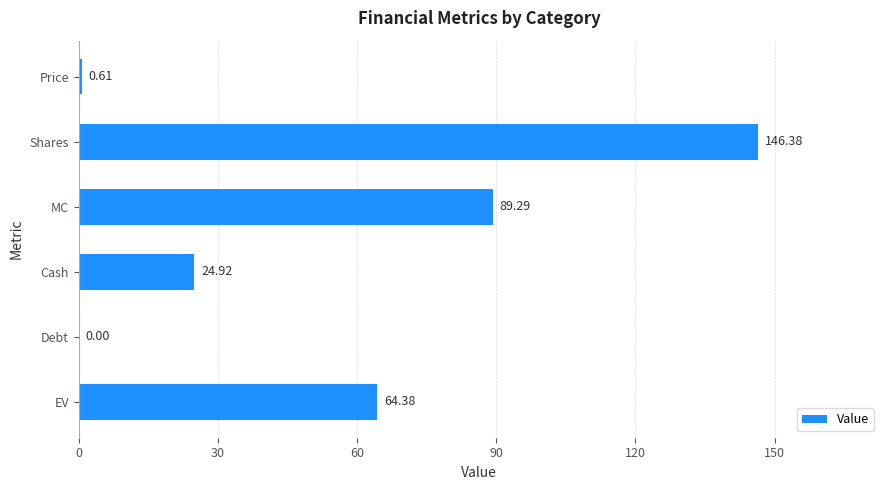

Which label corresponds to the largest value in the chart?

Shares